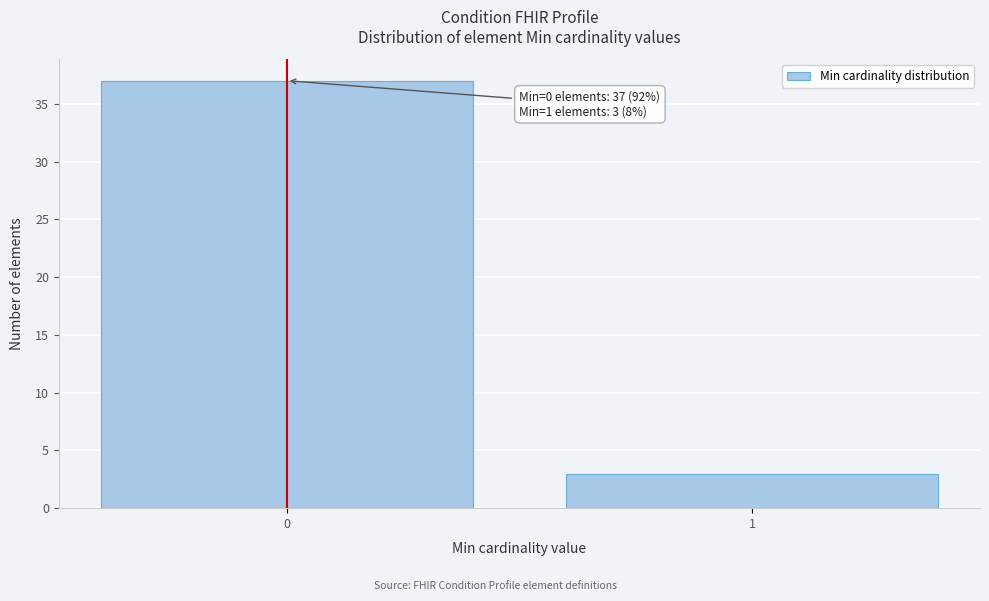

Reading left to right, extract all data points from this chart.

37	3